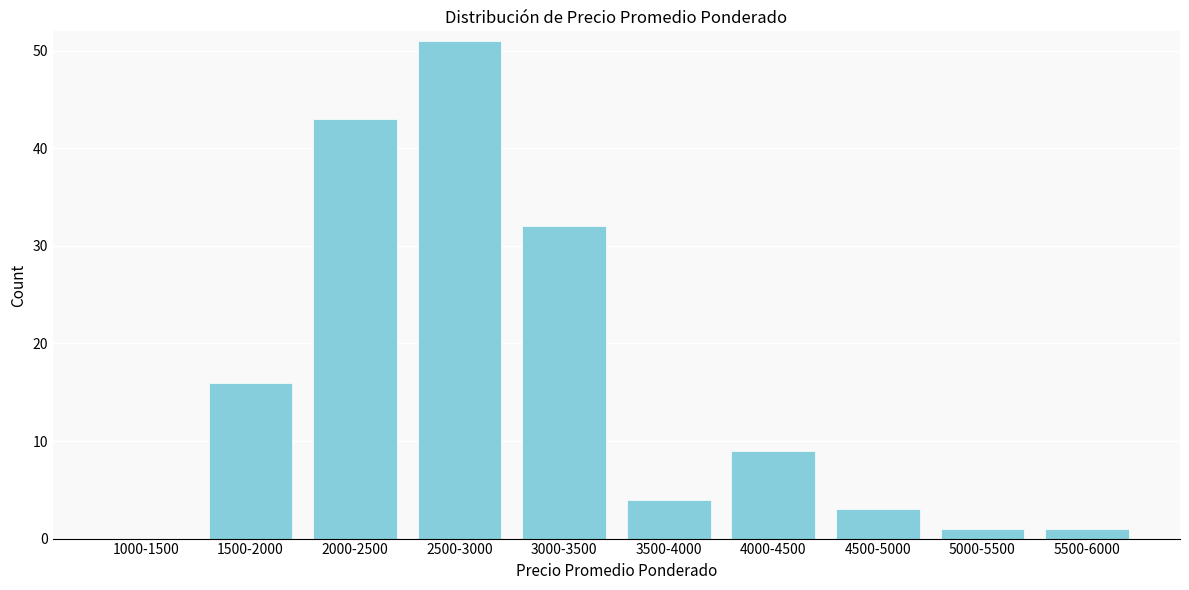

Reading right to left, what are all the values shown in this chart?

5500-6000=1	5000-5500=1	4500-5000=3	4000-4500=9	3500-4000=4	3000-3500=32	2500-3000=51	2000-2500=43	1500-2000=16	1000-1500=0